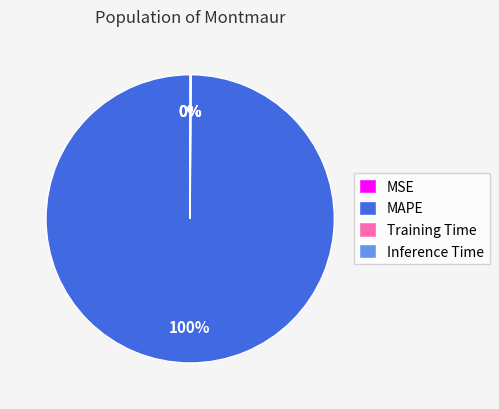

What is the largest slice in the pie chart?

MAPE